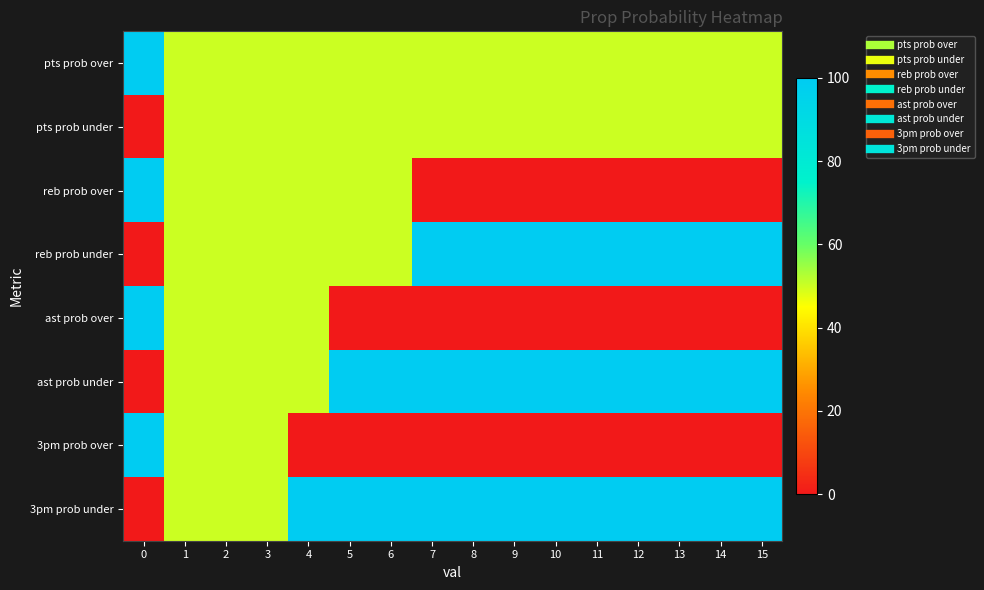

Count the number of data series in this chart.

8